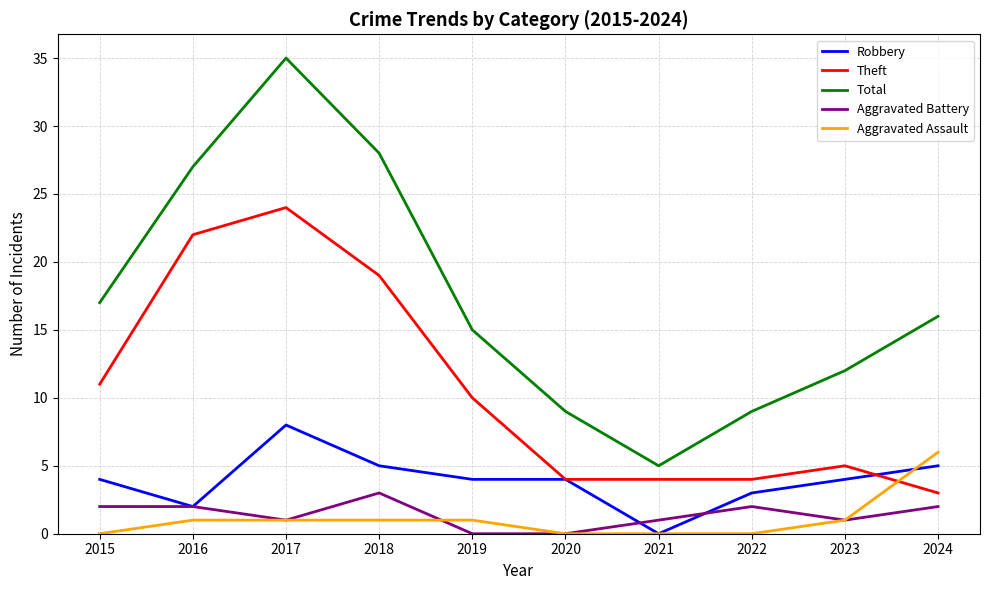

The value of Theft at 2019 is 5. True or false?

False